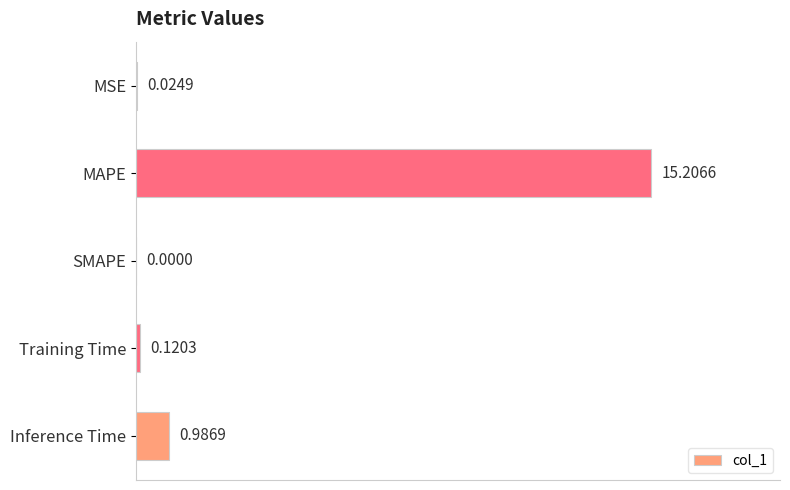

What is the sum of all values?

16.3